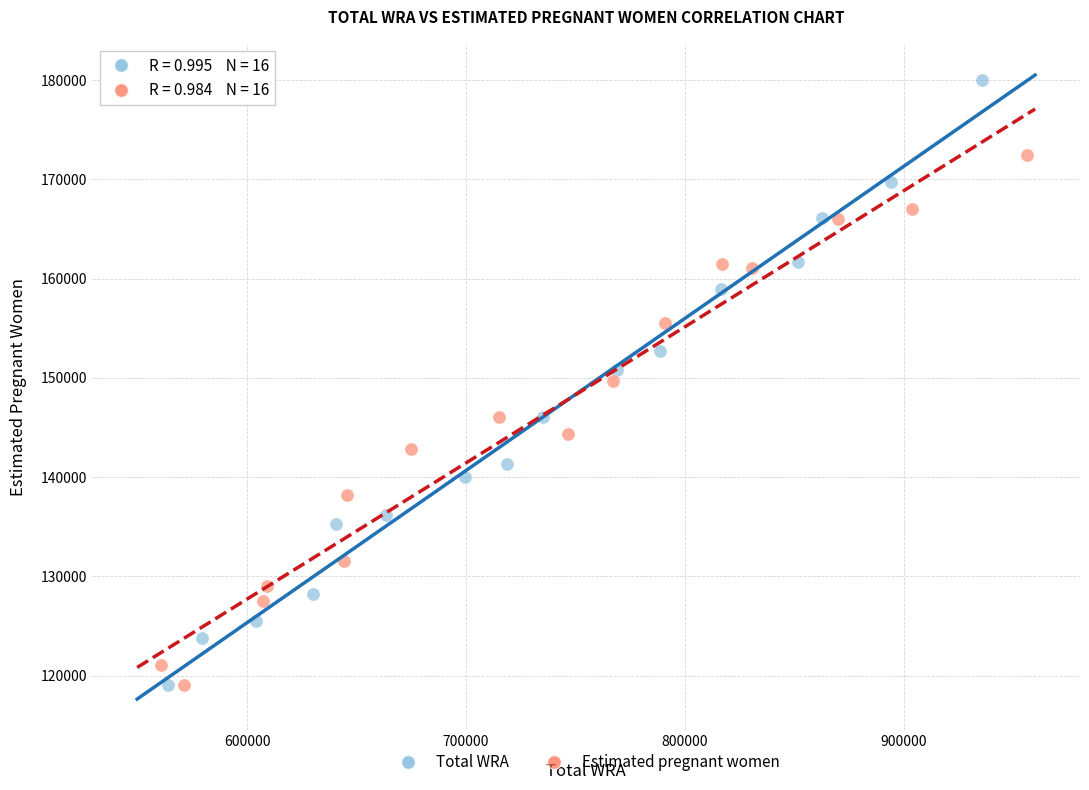

Which series has the widest spread of Y values?

Total WRA